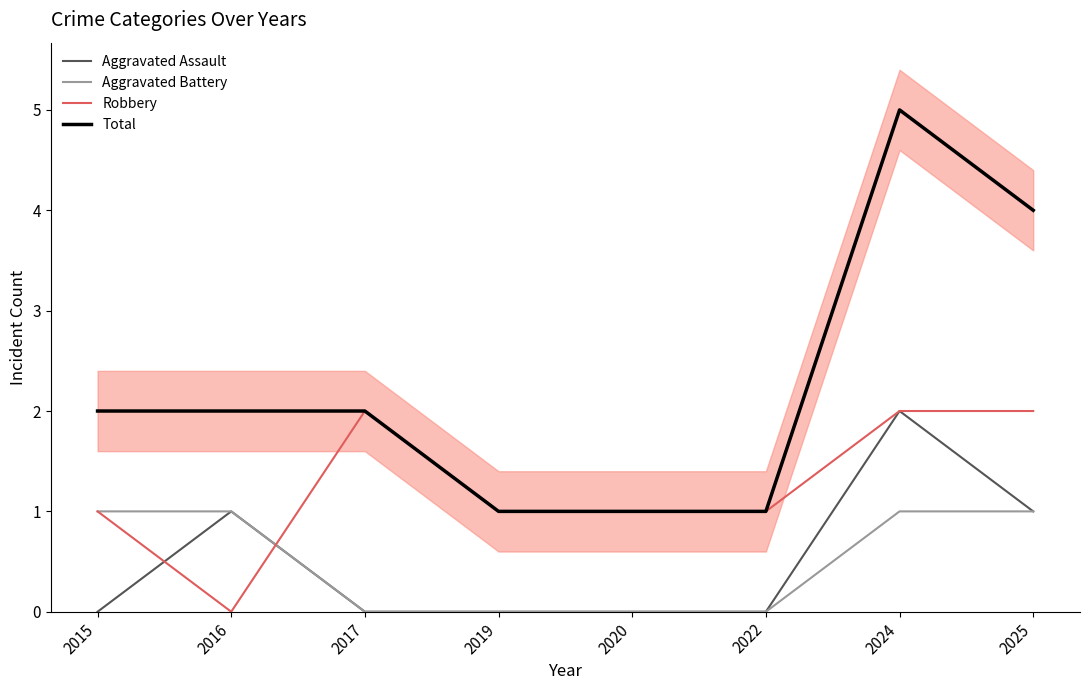

What is the total value across all series at 2019?

2